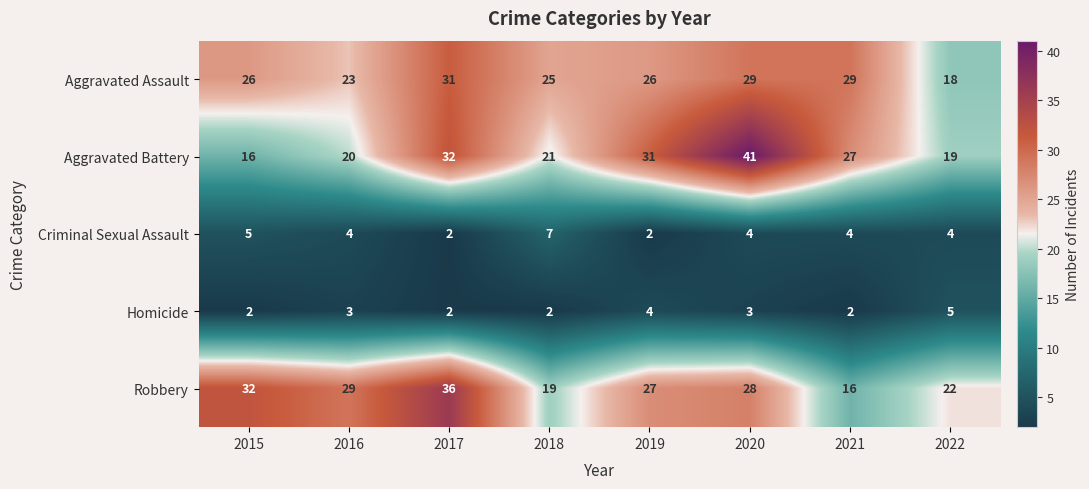

What is the greatest value displayed?

41